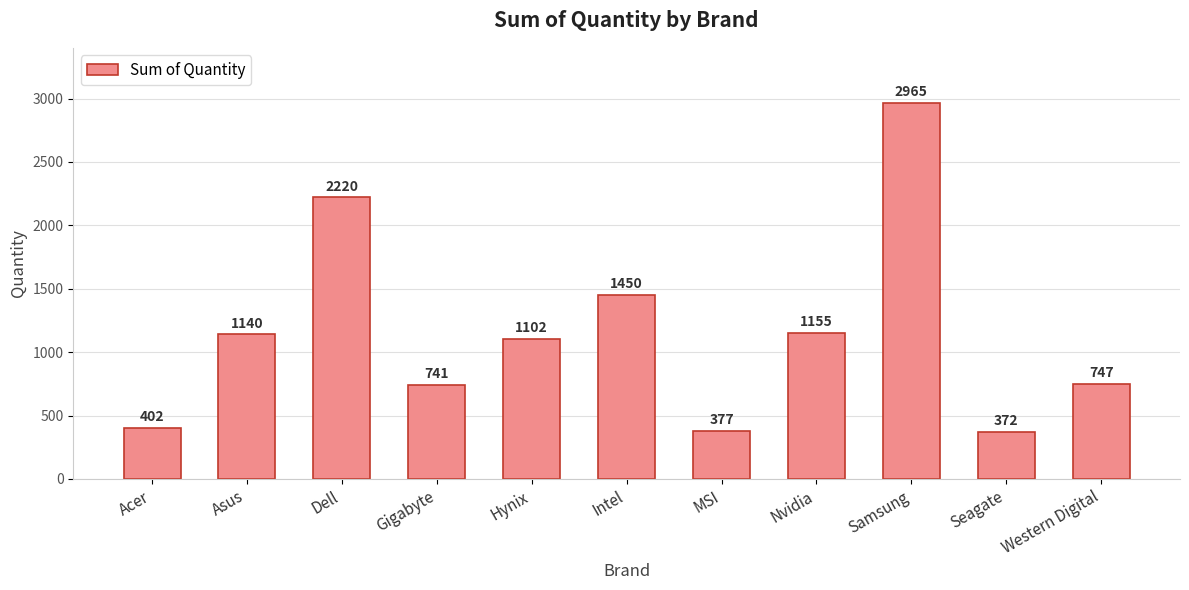

What is the smallest value displayed?

372